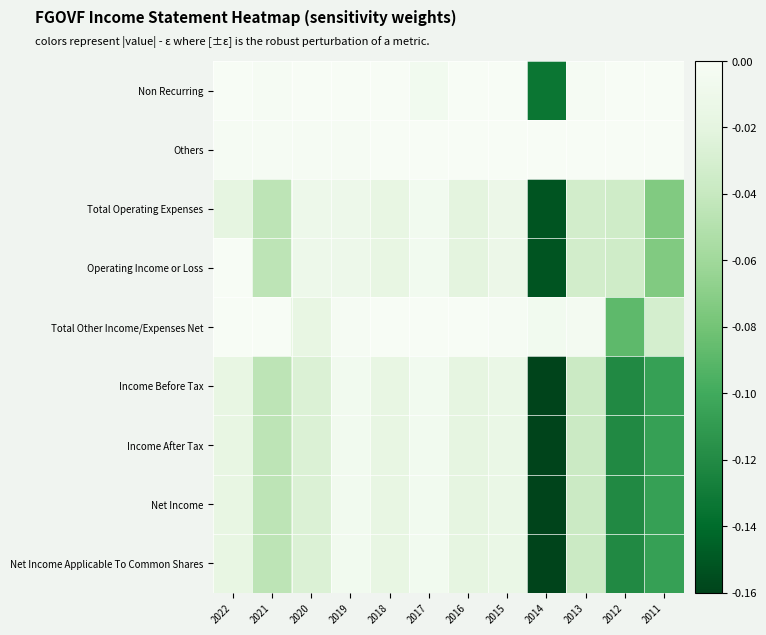

Which category has the lowest value across all series?

2014